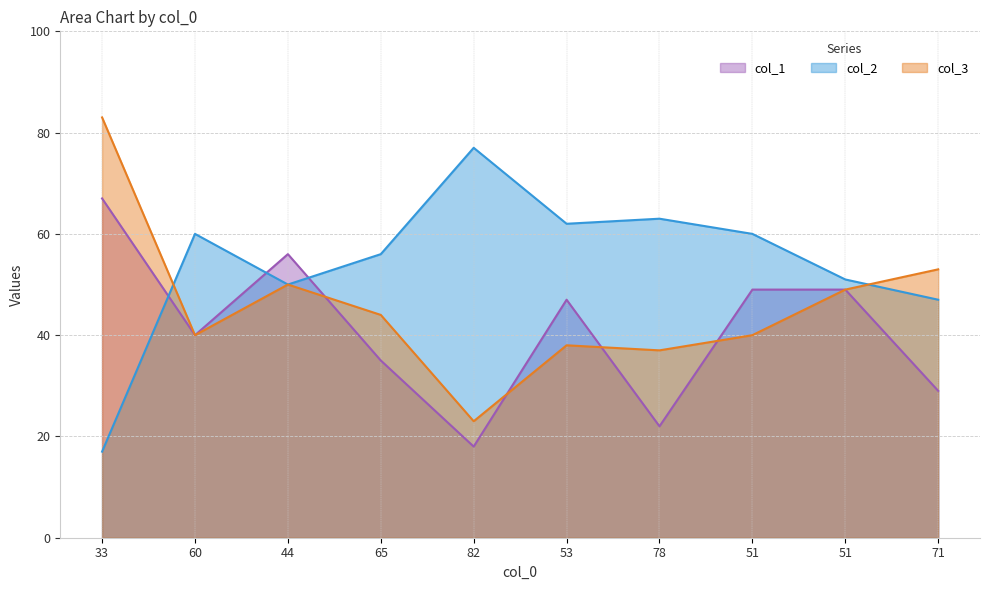

Reading right to left, transcribe all the data shown in this chart.

col_1: 71=29	51=49	51=49	78=22	53=47	82=18	65=35	44=56	60=40	33=67
col_2: 71=47	51=51	51=60	78=63	53=62	82=77	65=56	44=50	60=60	33=17
col_3: 71=53	51=49	51=40	78=37	53=38	82=23	65=44	44=50	60=40	33=83